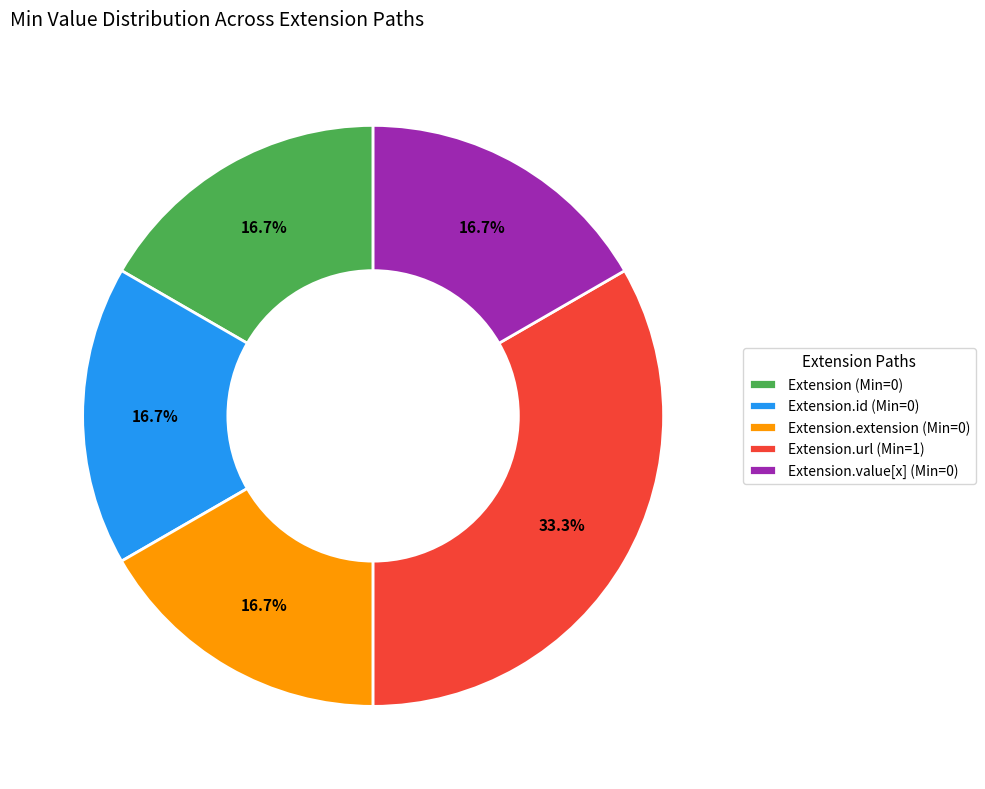

Does any single category account for the majority?

No